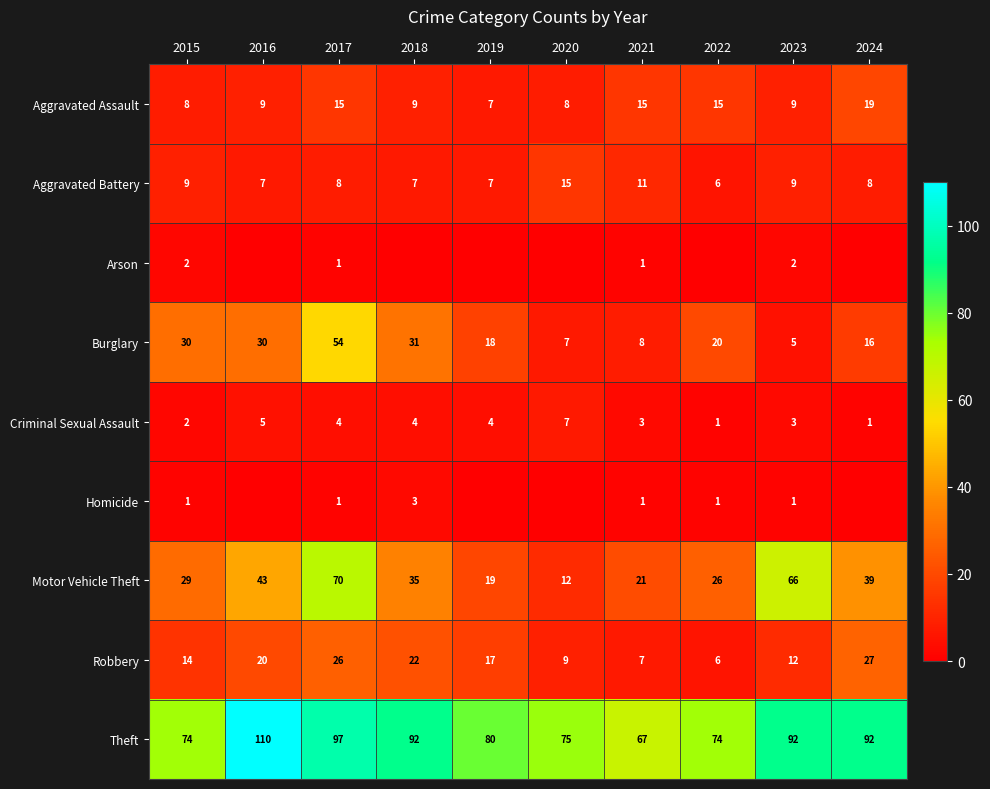

How many values in the Burglary series are below 20?

5